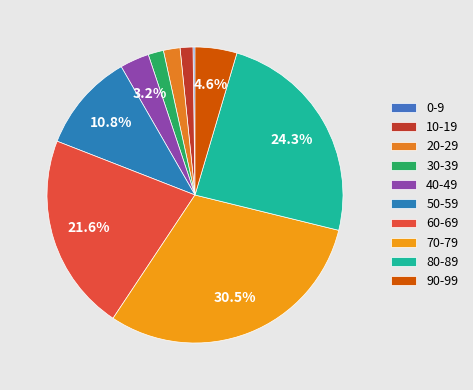

The 20-29 slice represents 9% of the pie. True or false?

False